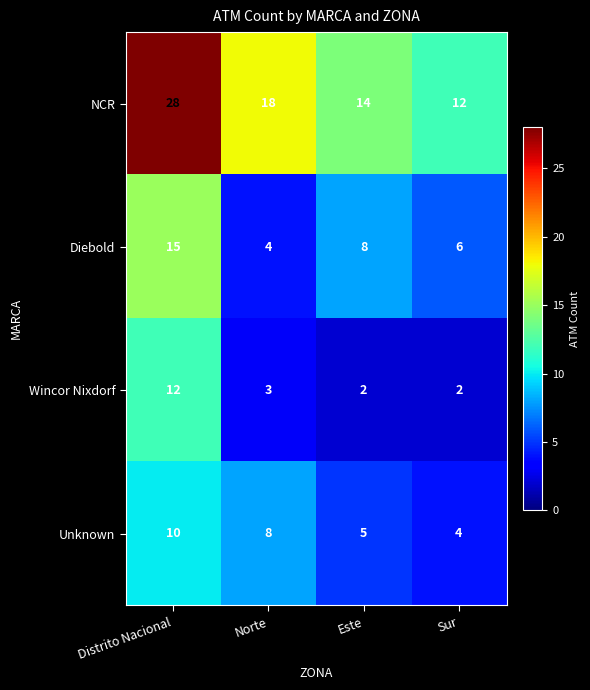

Which series has the largest total across all categories?

NCR